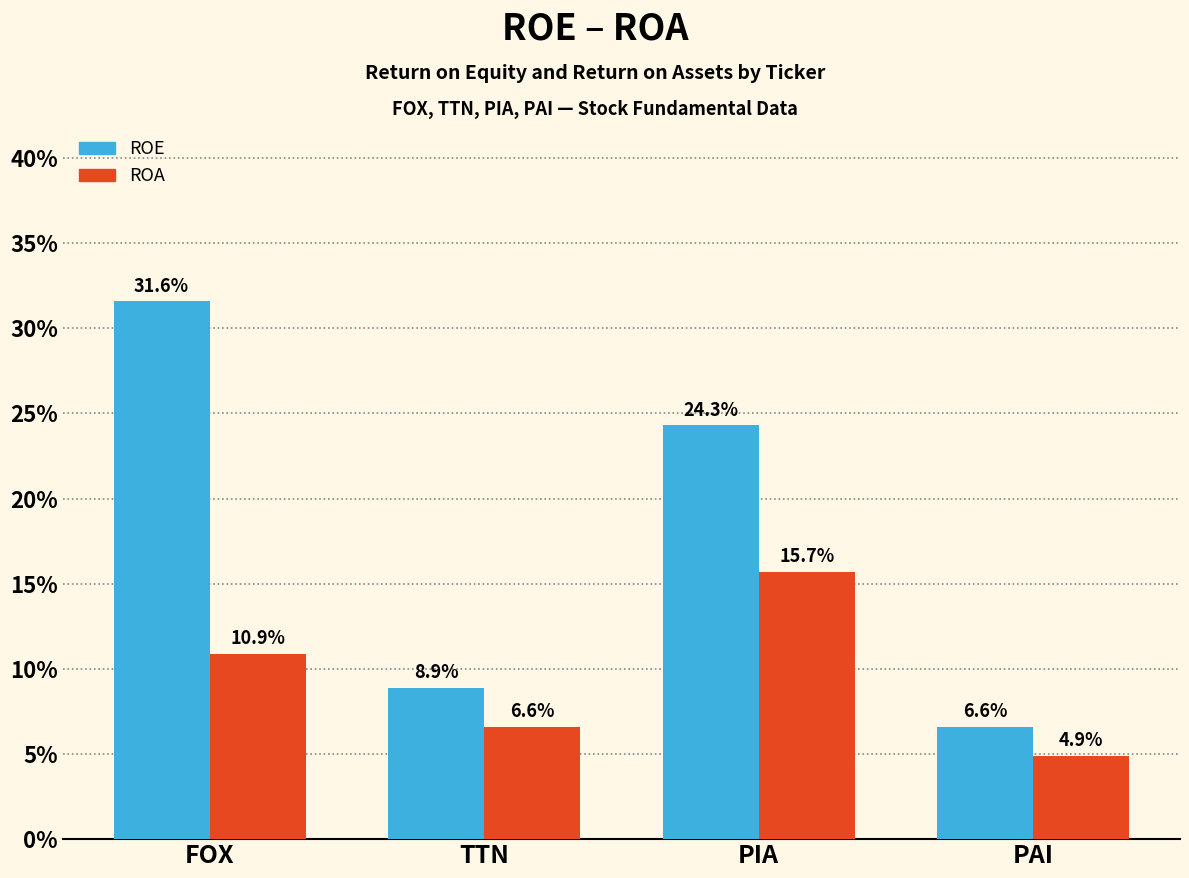

Count the ROE values in the range 0 to 1.

4